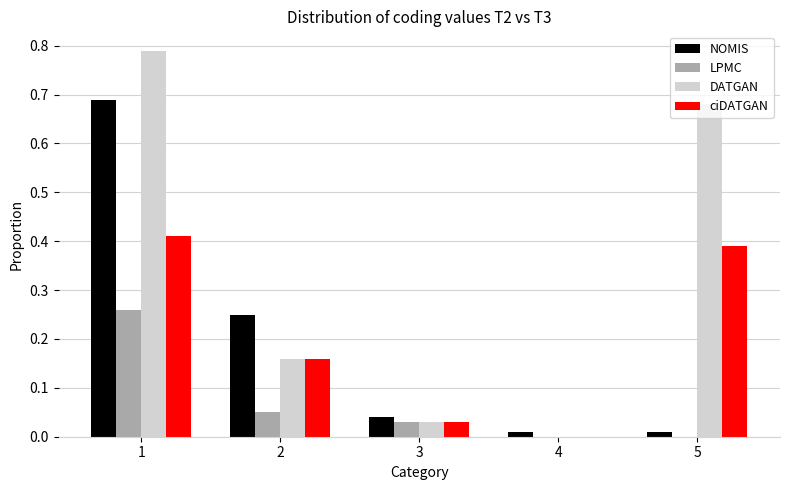

How many groups of bars are there?

5